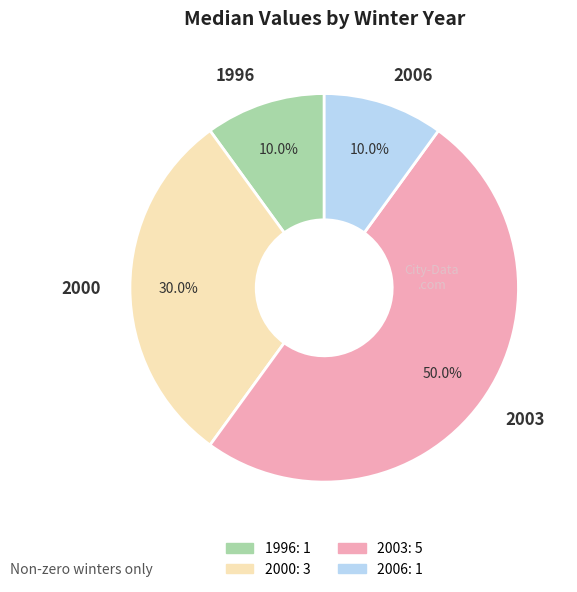

To the nearest percent, what is the difference between the largest and smallest slice percentages?

40%